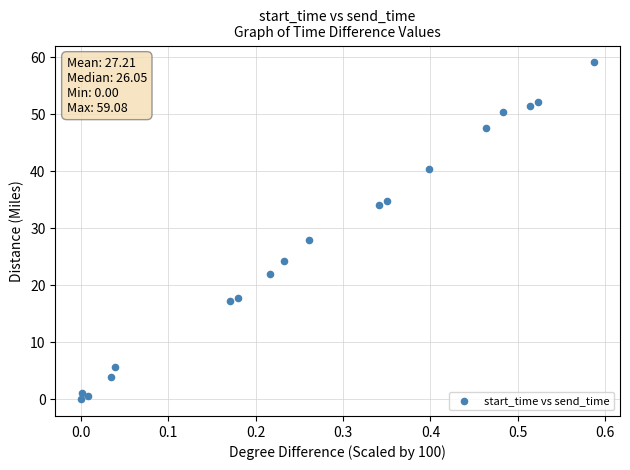

What is the range of Y values (max minus min)?

59.1